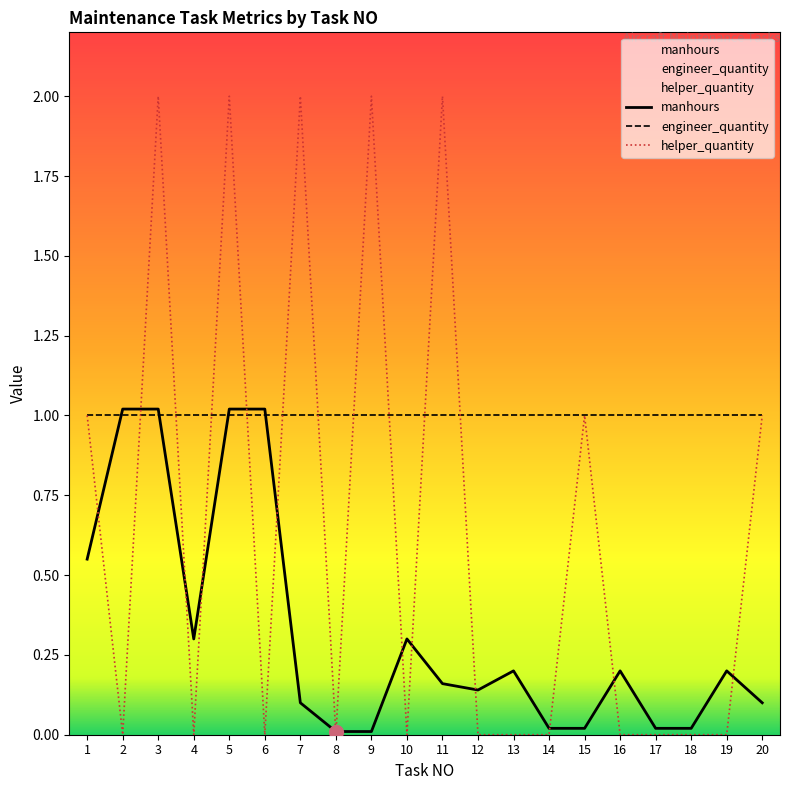

List the labels in order of helper_quantity value, smallest first.

2, 4, 6, 8, 10, 12, 13, 14, 16, 17, 18, 19, 1, 15, 20, 3, 5, 7, 9, 11